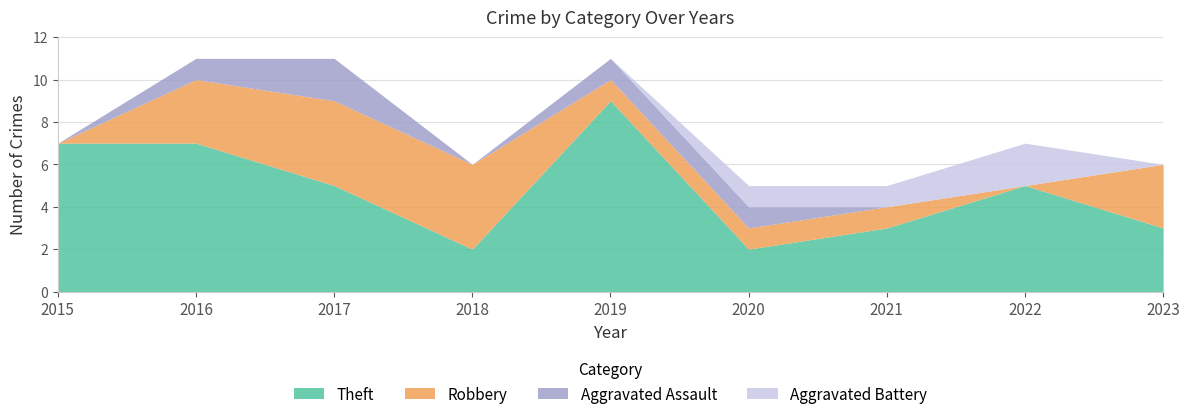

The value of Aggravated Assault at 2016 is 0. True or false?

False